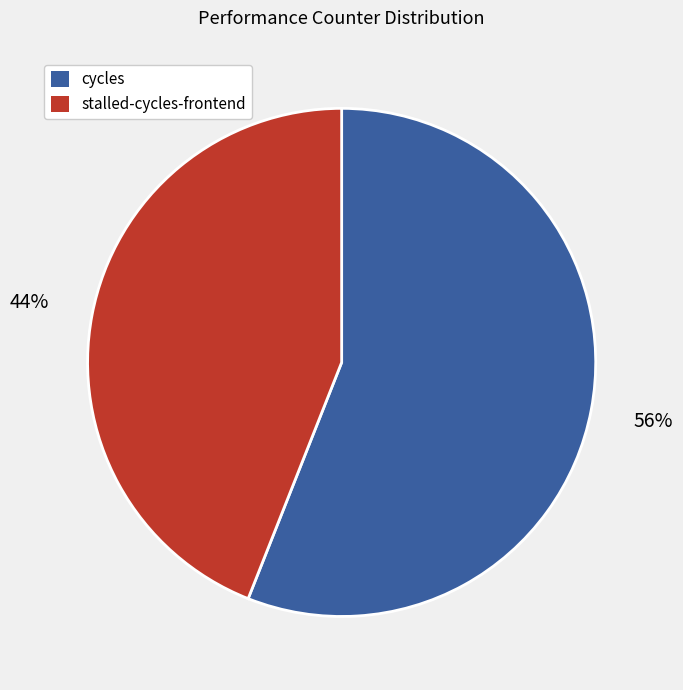

Does any single category account for the majority?

Yes